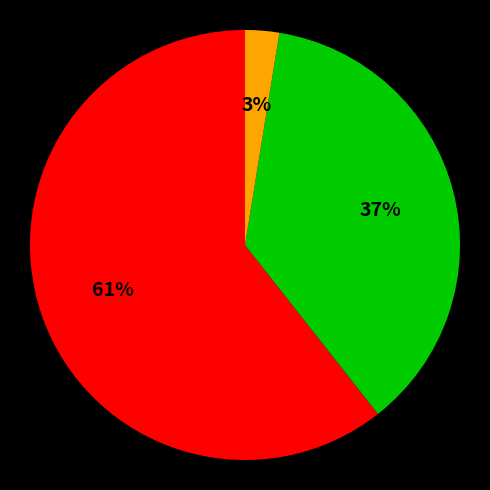

Is there a majority slice in this chart?

Yes